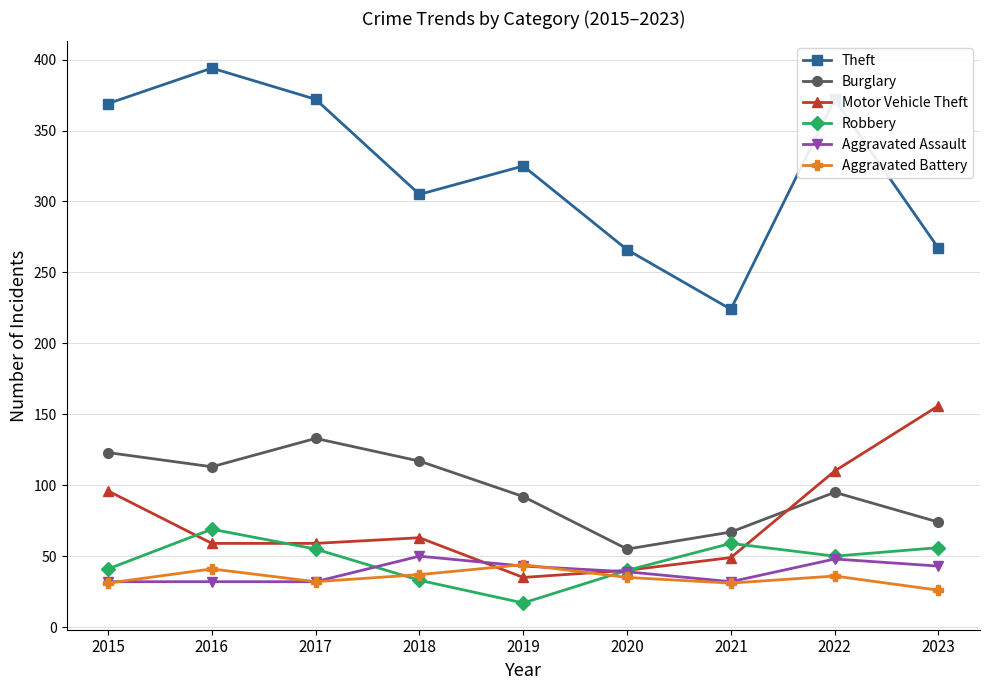

What is the difference between the second highest and second lowest values in the Aggravated Battery series?

10